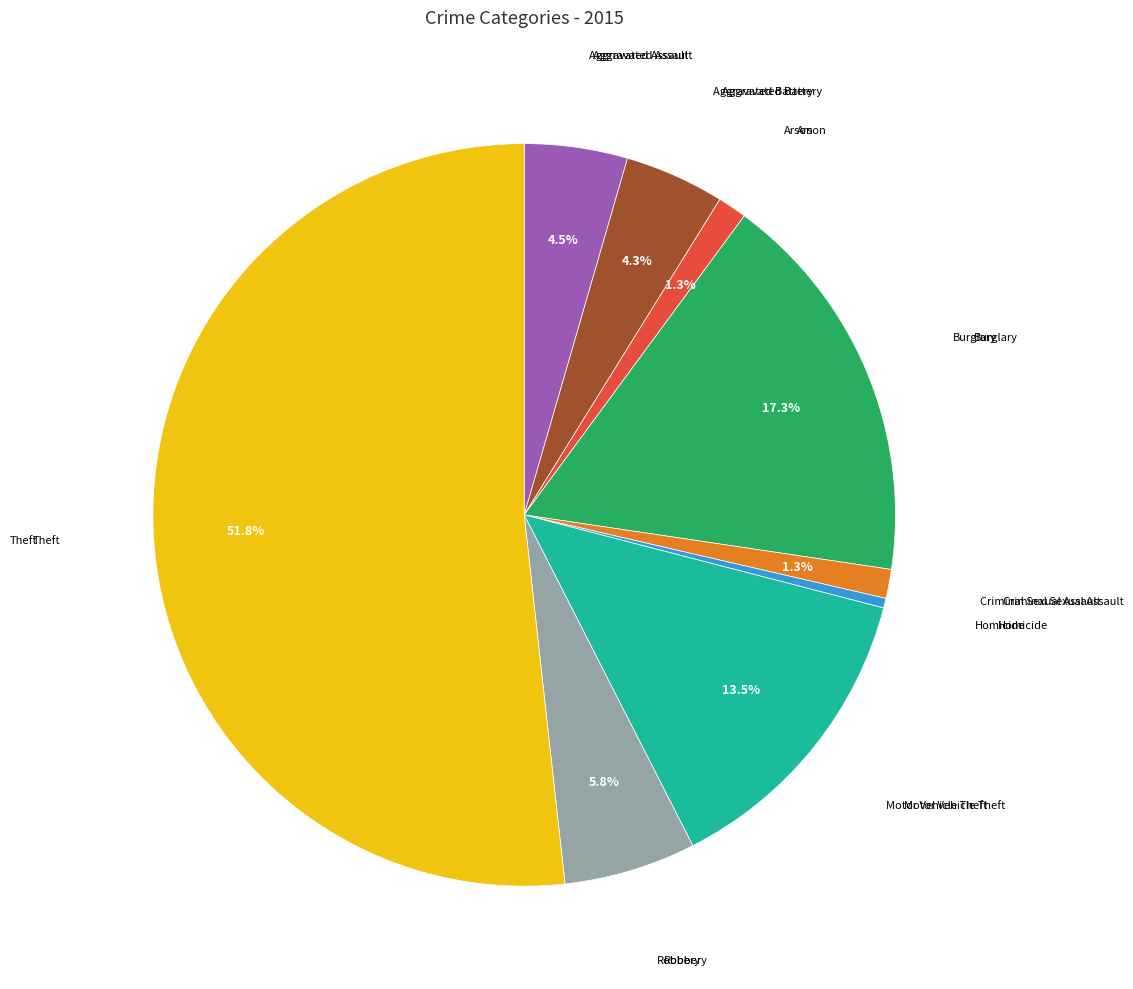

Is there any slice that represents more than half of the pie?

Yes